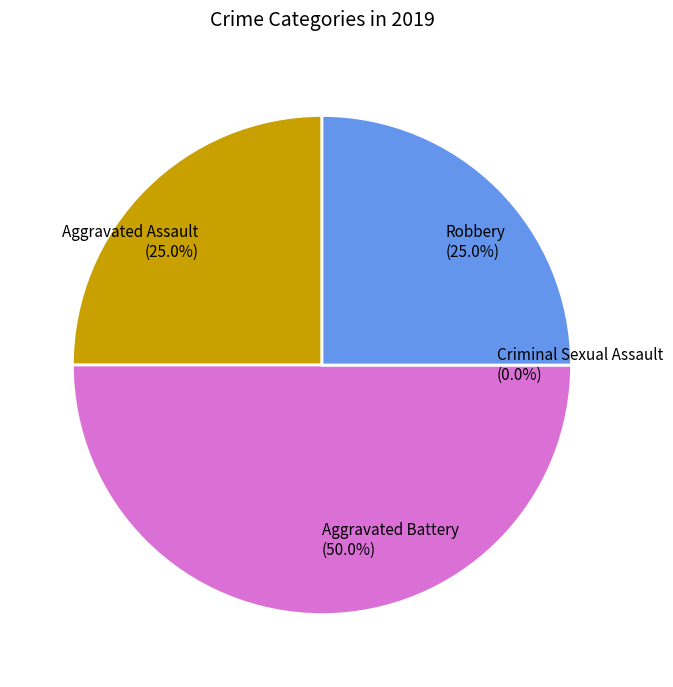

To the nearest percent, what is the difference between the largest and smallest slice percentages?

50%